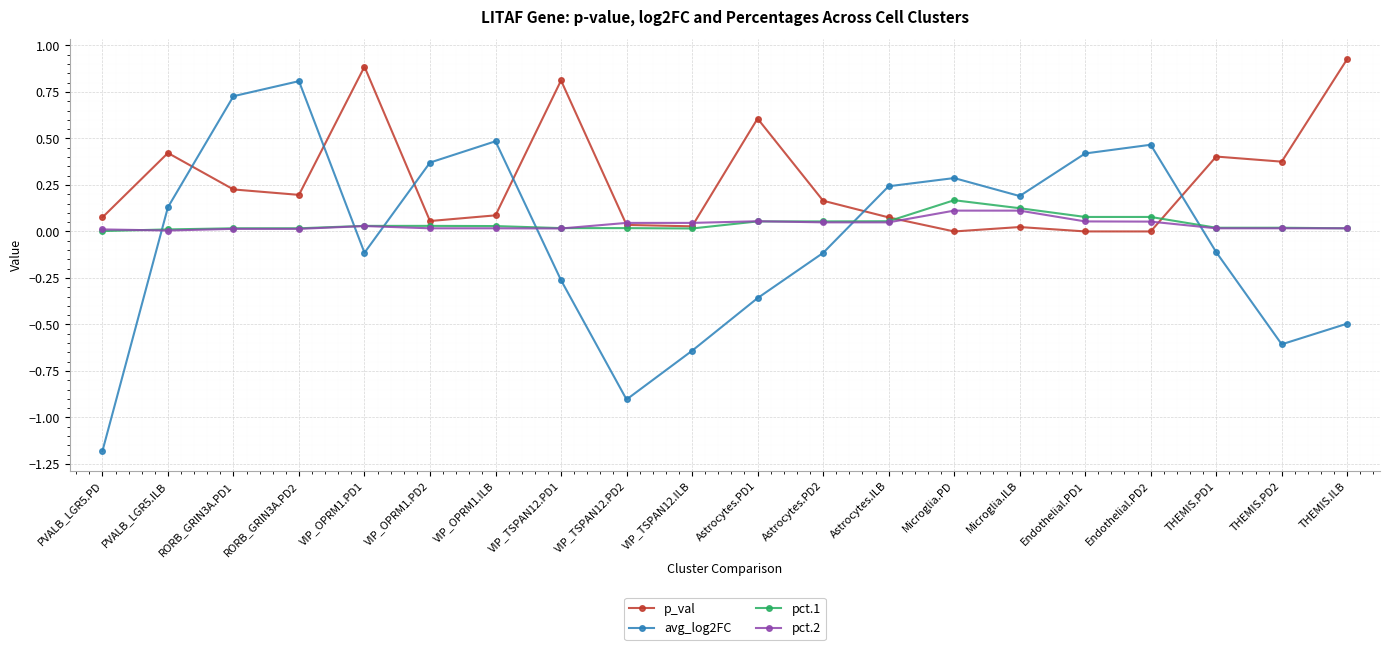

Which label corresponds to the smallest value in the chart?

PVALB_LGR5.PD